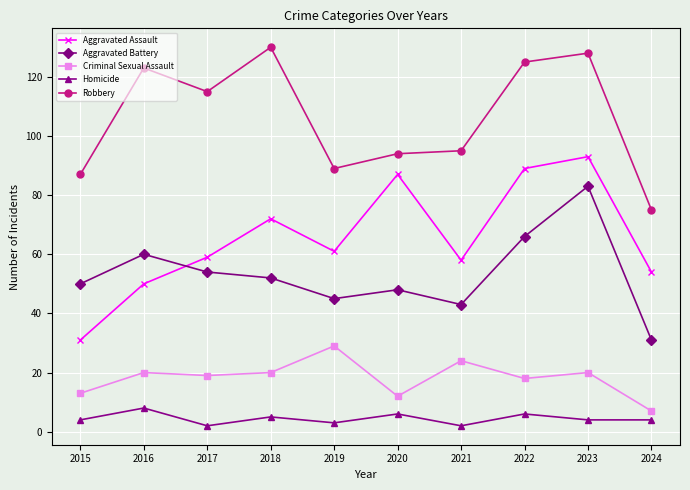

What is the difference between the second highest and second lowest values in the Criminal Sexual Assault series?

12